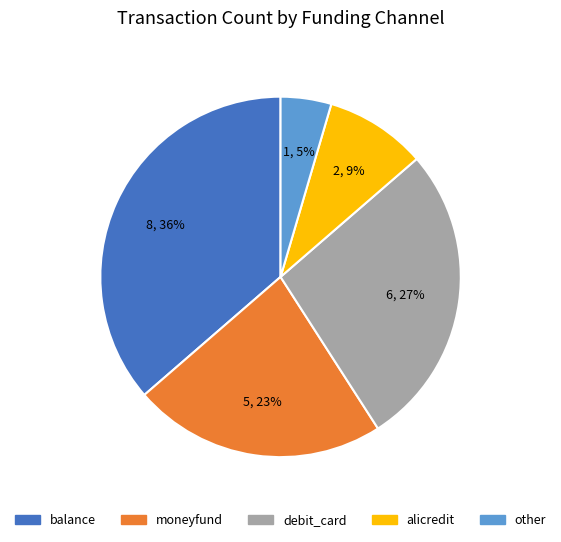

To the nearest percent, what is the combined percentage of other and balance?

41%